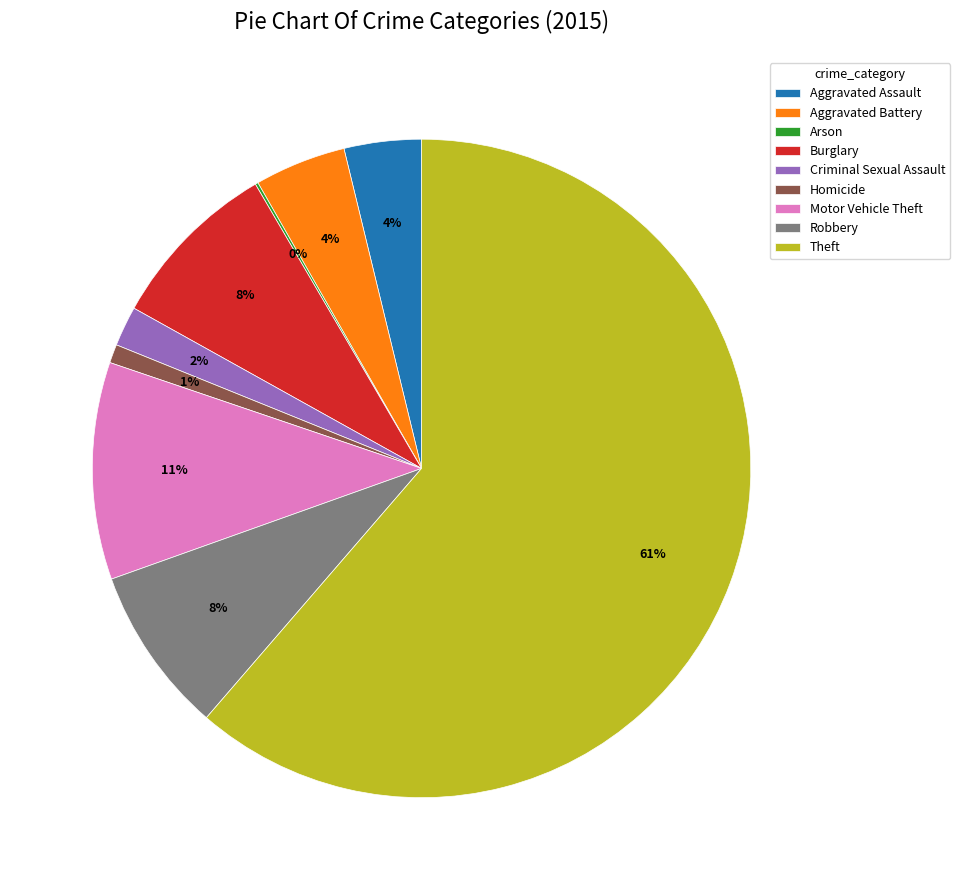

Which slice is the largest?

Theft